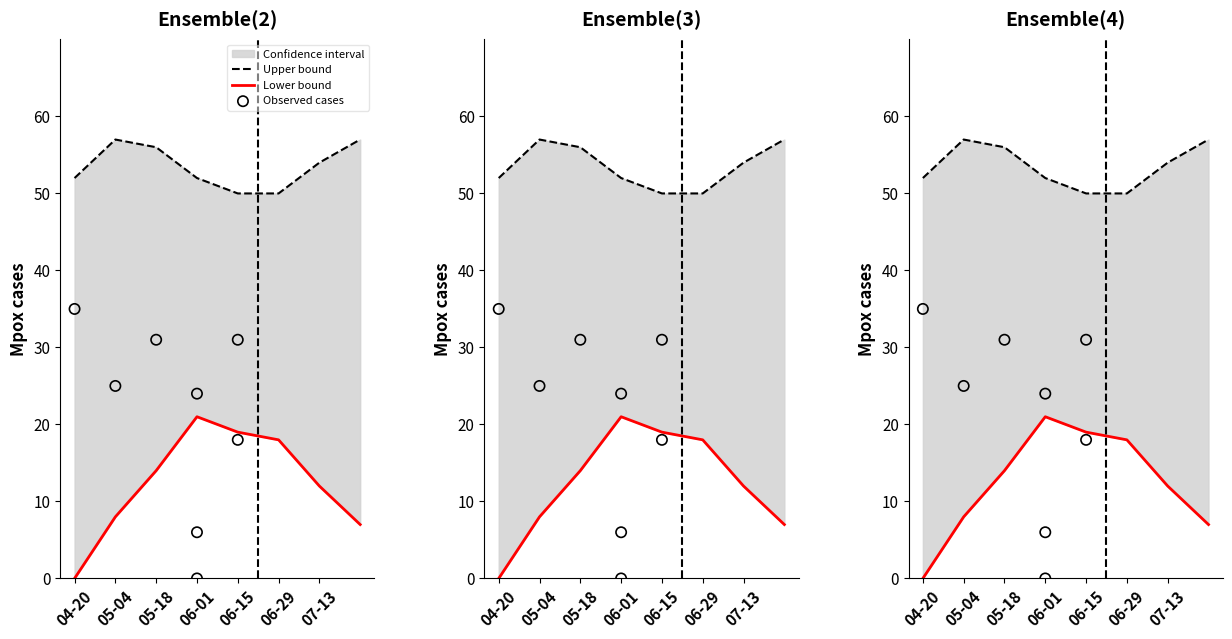

What is the total value across all series at 05-04?

90